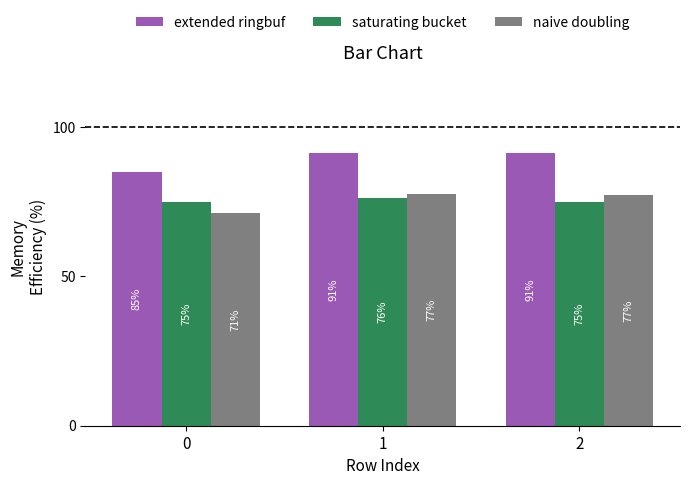

Which series changed the most between 1 and 2?

saturating bucket